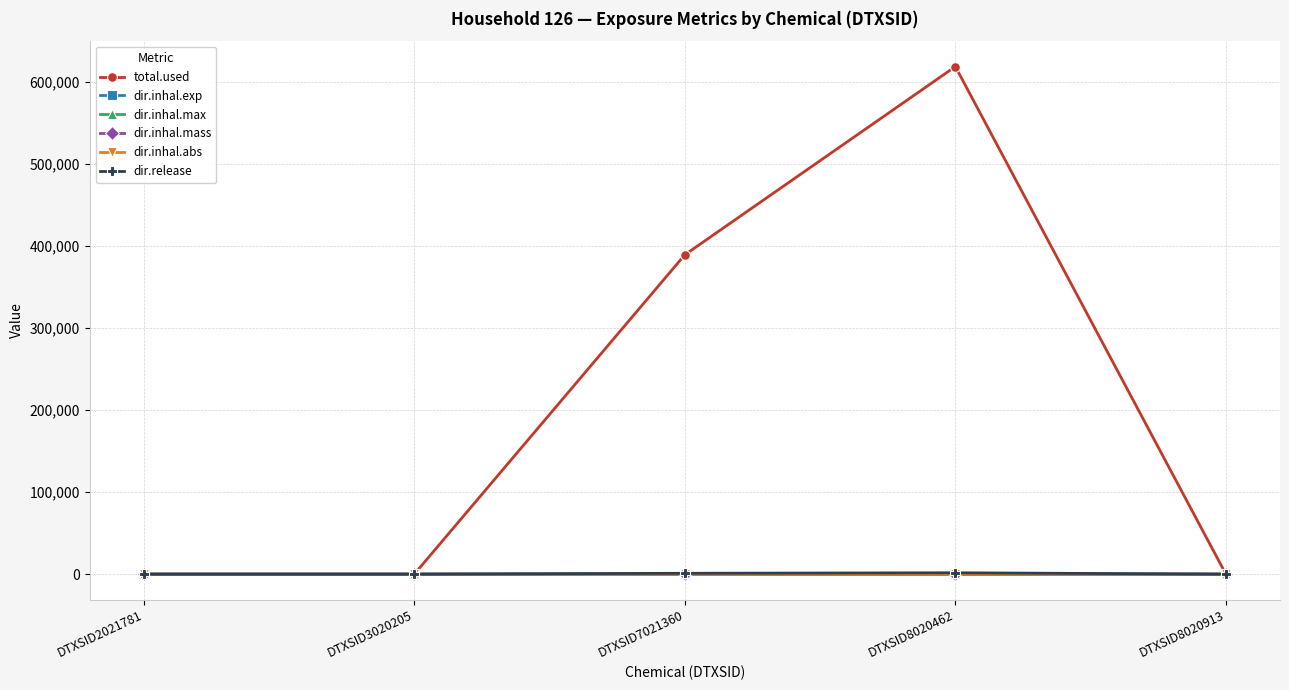

In total.used, how many points are higher than both neighbors (excluding endpoints)?

1